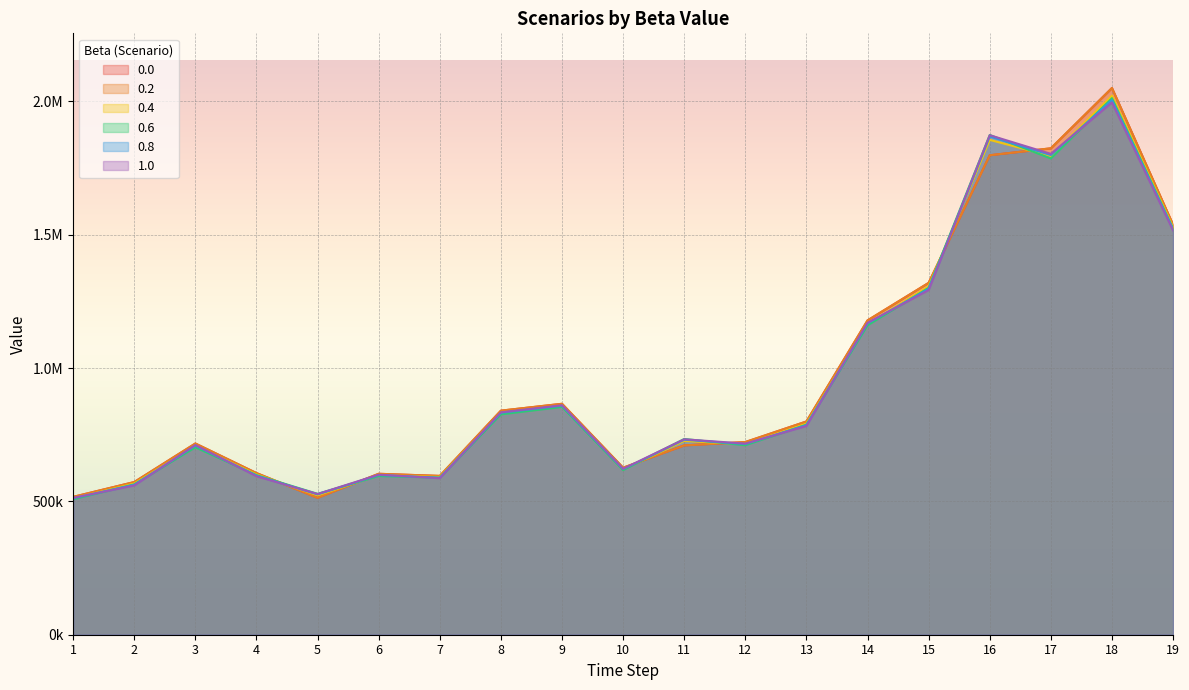

What is the sum of all 0.4 values?

18309952.8